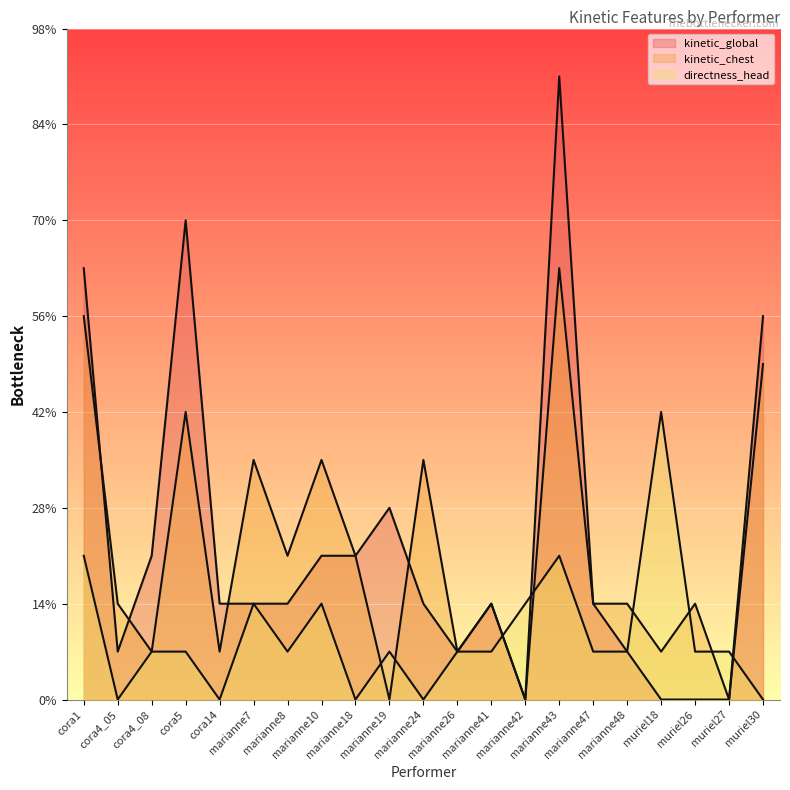

At which label does kinetic_chest first exceed 2?

cora1